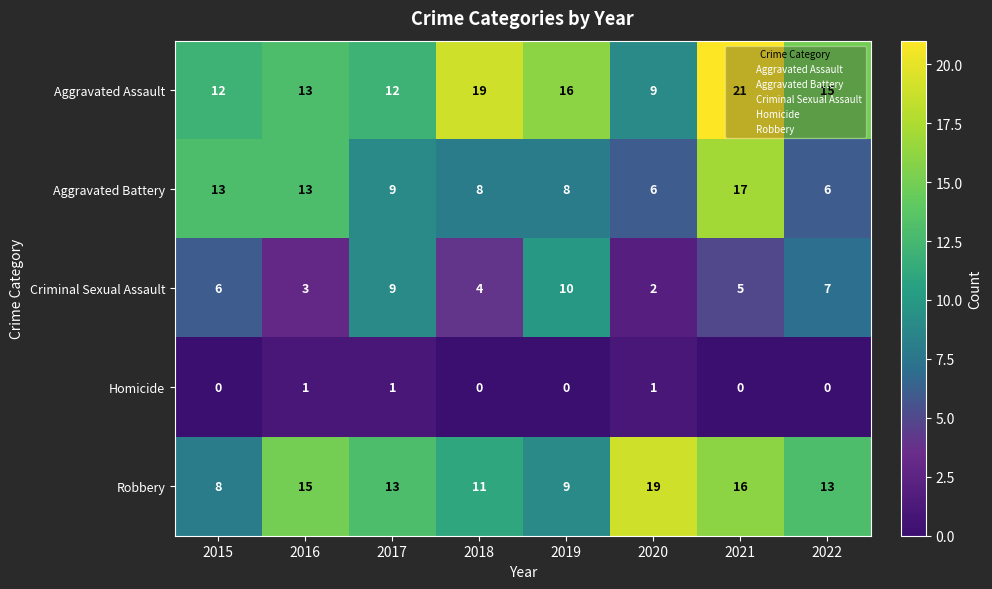

What is the highest value of the Robbery series?

19